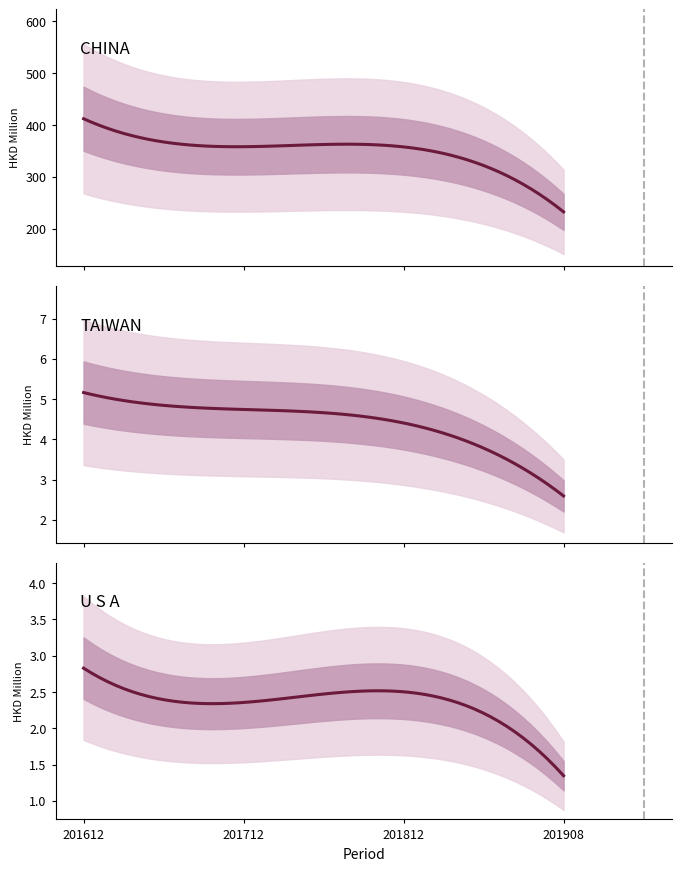

True or false: 201908 has a value of 0.3 at 7.

False